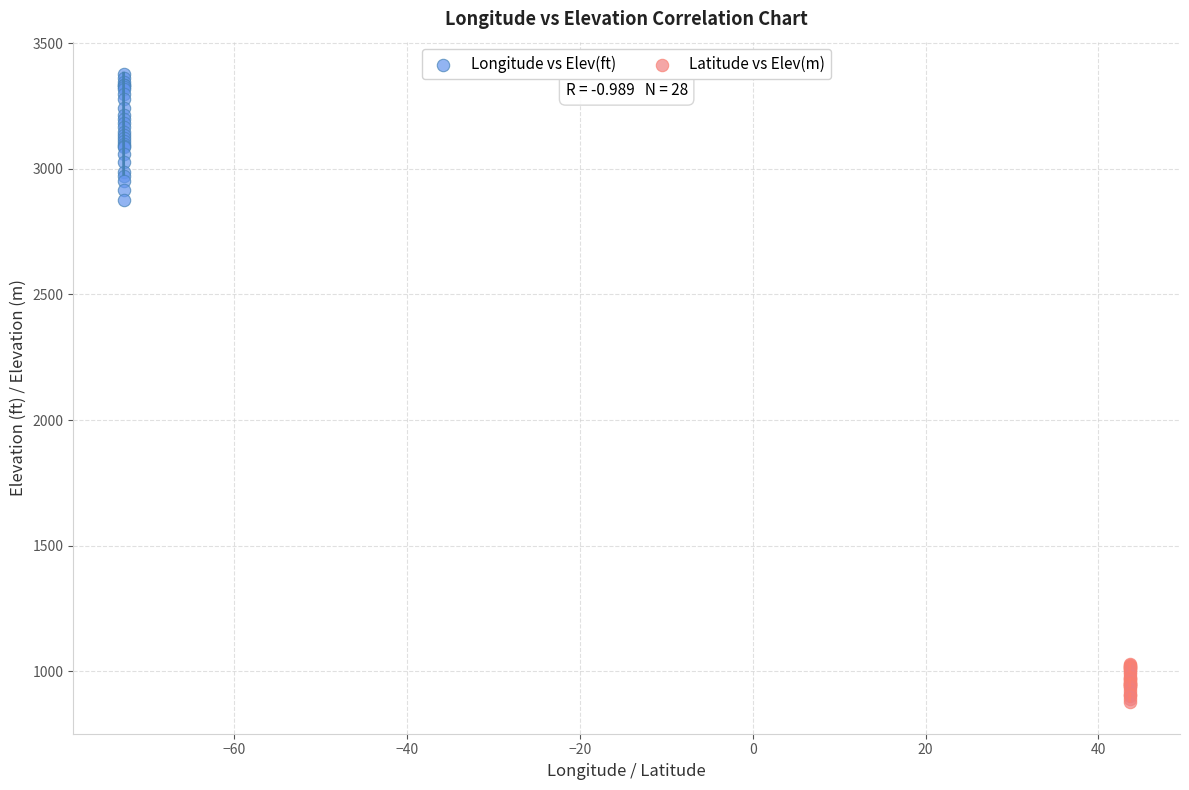

Which series reaches the minimum Y coordinate?

Latitude vs Elev(m)